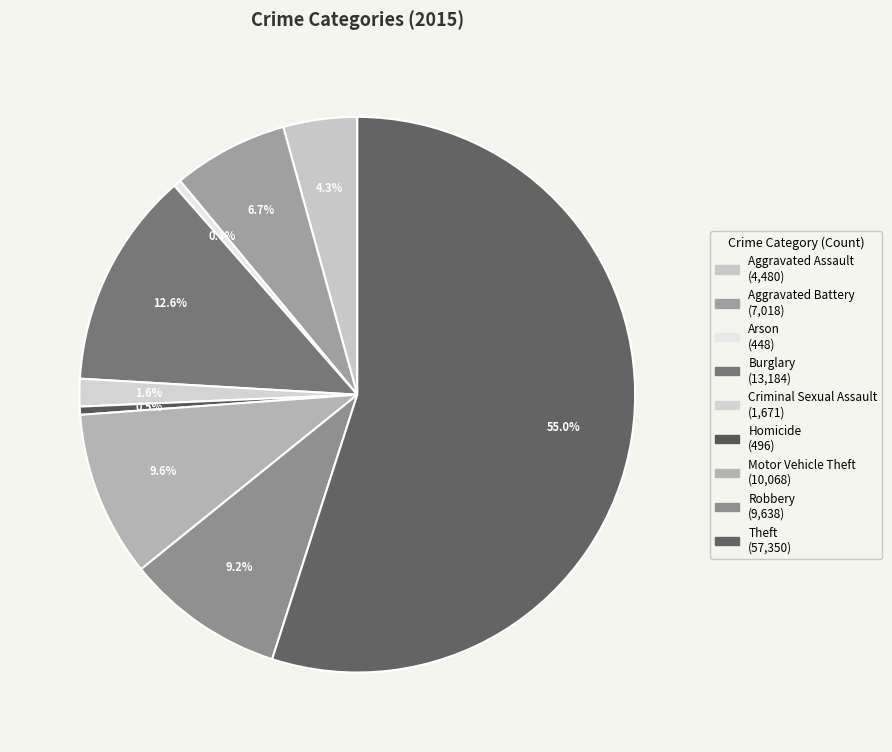

Is there any slice that represents more than half of the pie?

Yes